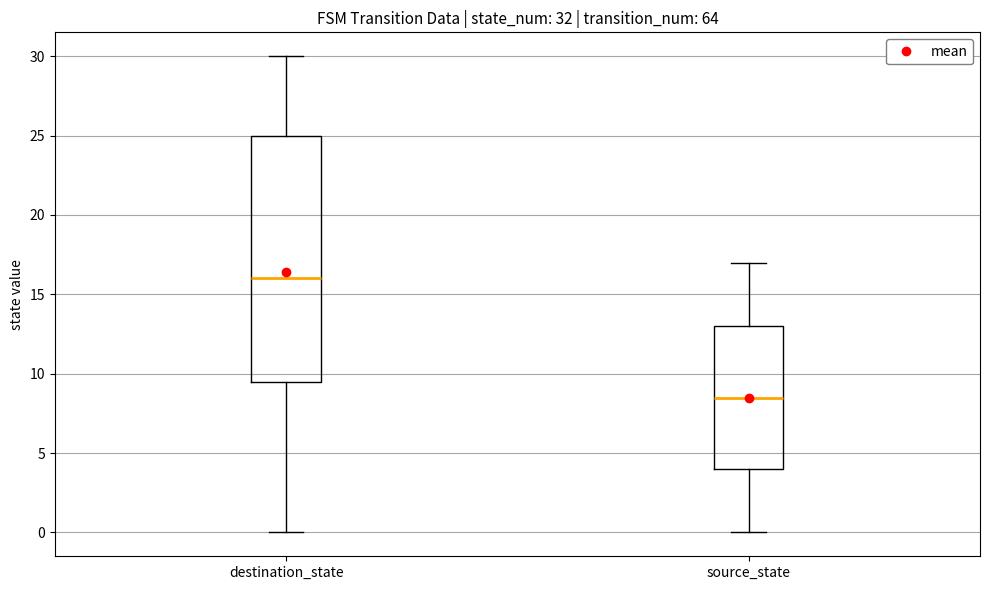

Reading left to right, read every box against the y-axis: the position of its median line, the range the box covers, and the ends of its whiskers. The values are not printed on the chart, so give them approximately, as read against the axis.

destination_state: median 16.0, box 9.5 to 25.0, whiskers 0.0 to 30.0
source_state: median 8.5, box 4.0 to 13.0, whiskers 0.0 to 17.0